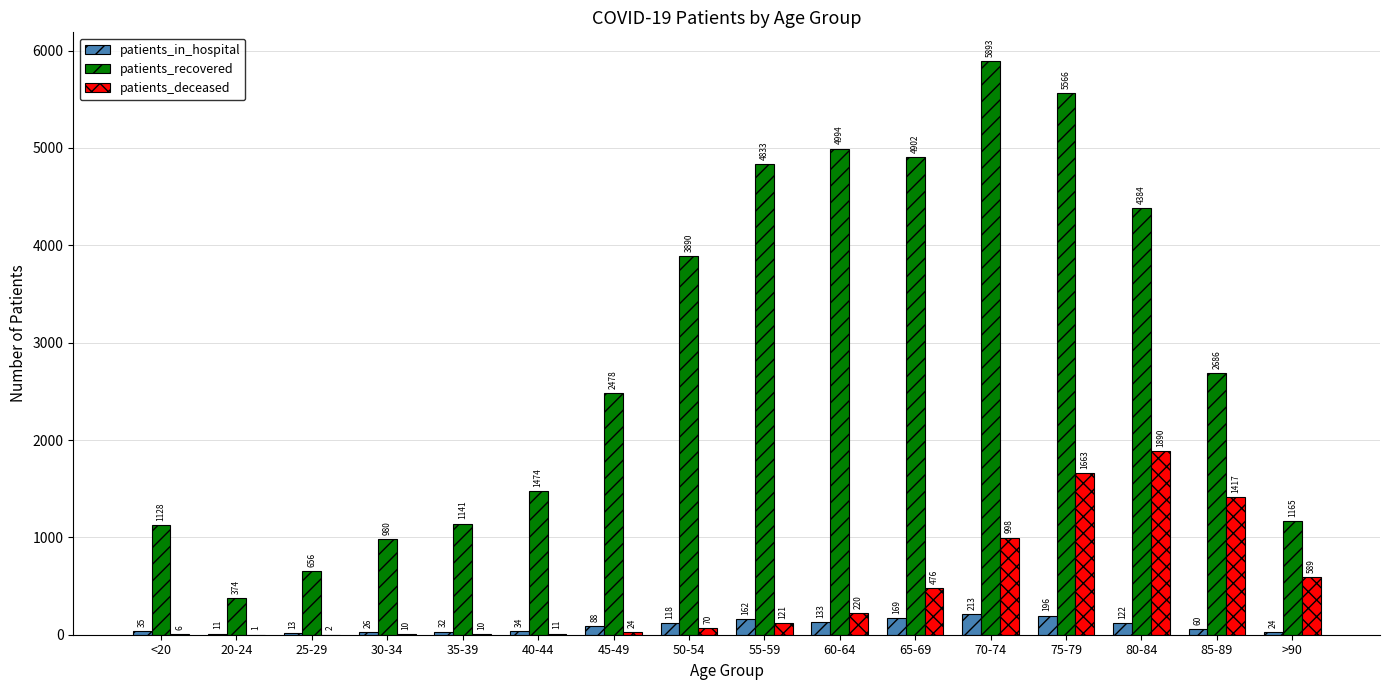

What is the maximum value shown in the chart?

5893